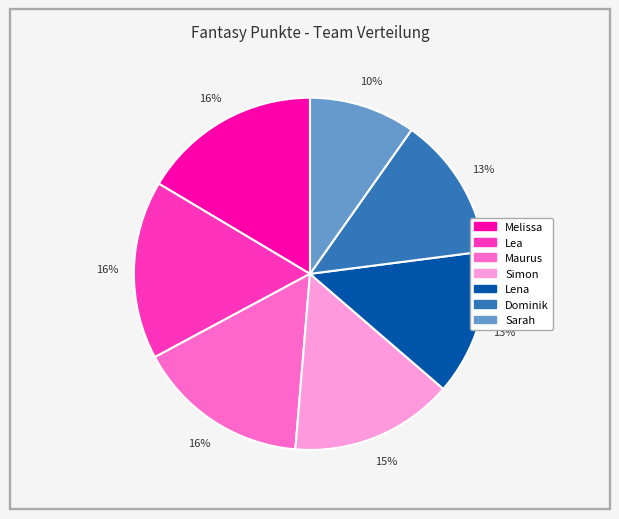

To the nearest percent, what is the combined percentage of Maurus and Melissa?

32%